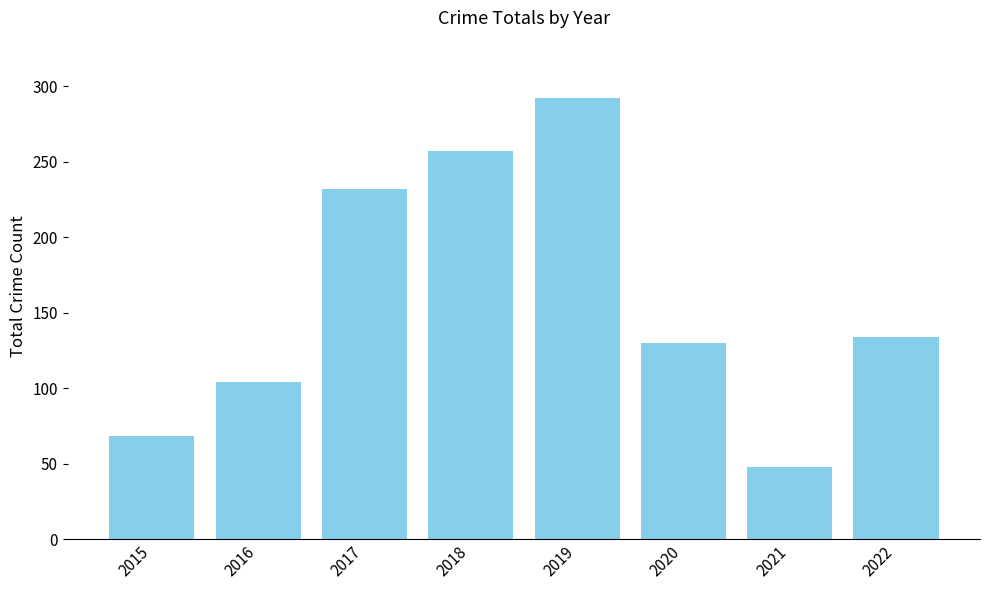

What is the value of the 7th bar from the left?

48